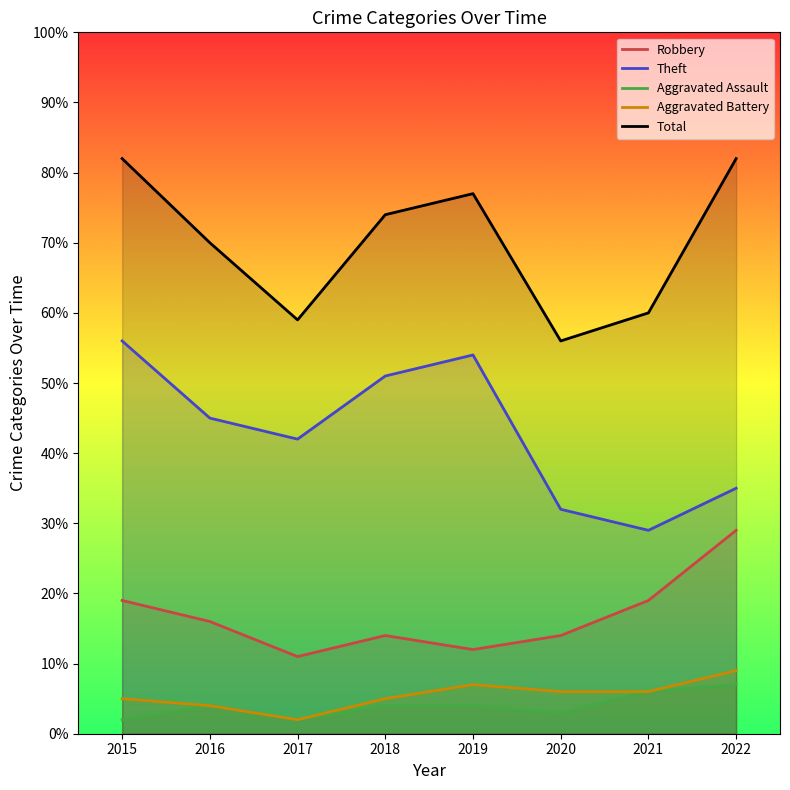

What is the maximum value shown in the chart?

82